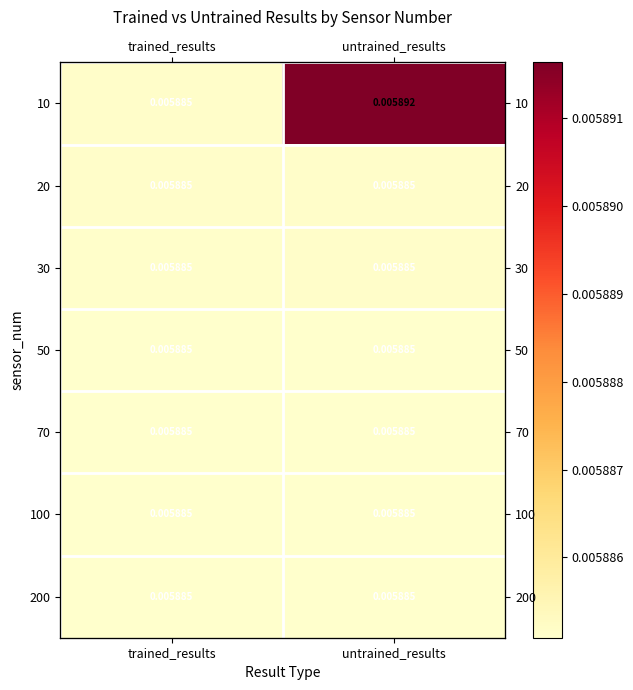

Count the number of data series in this chart.

7